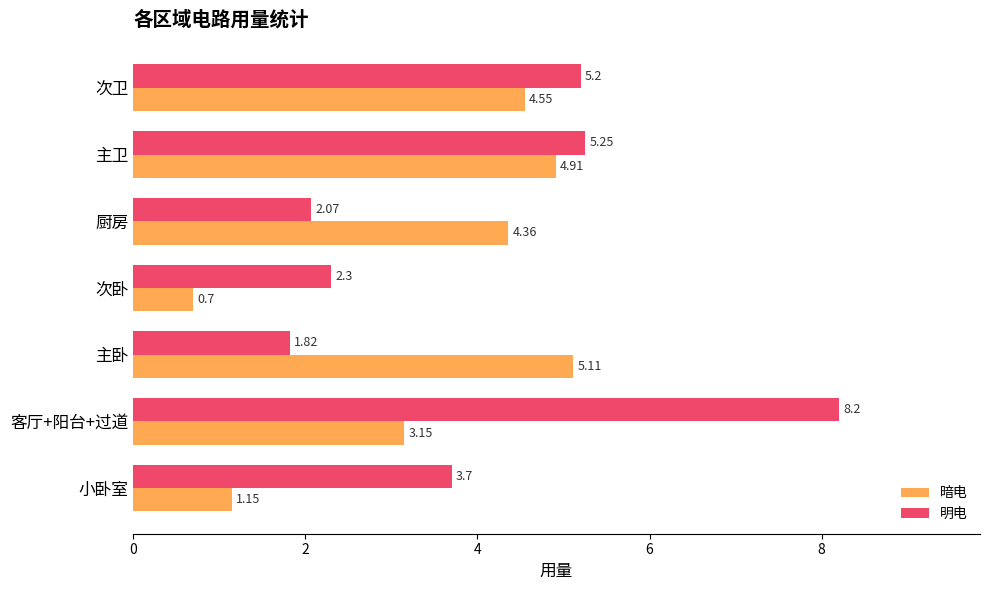

Which series changed the most between 次卧 and 次卫?

暗电